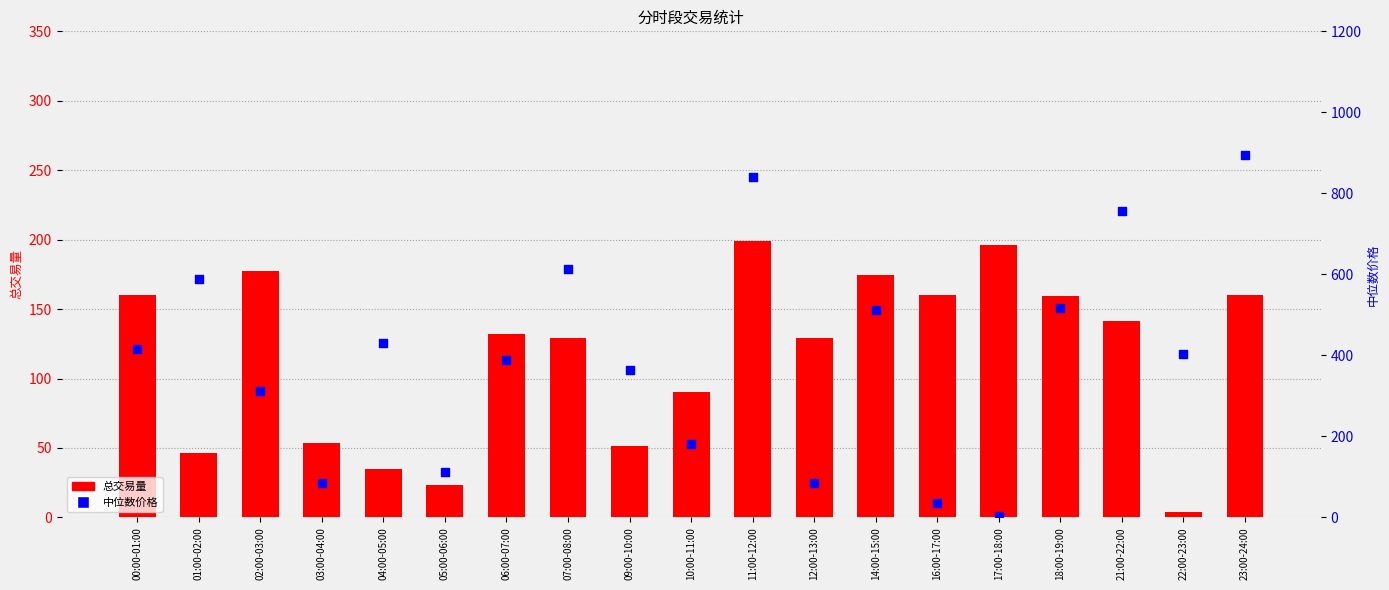

Which series has the largest total across all categories?

中位数价格